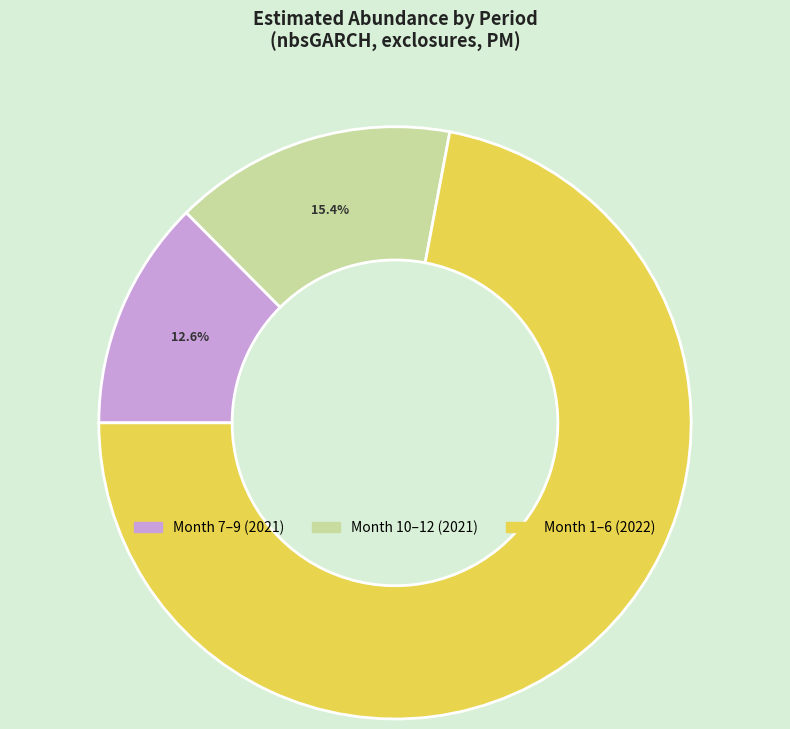

Is there a majority slice in this chart?

Yes